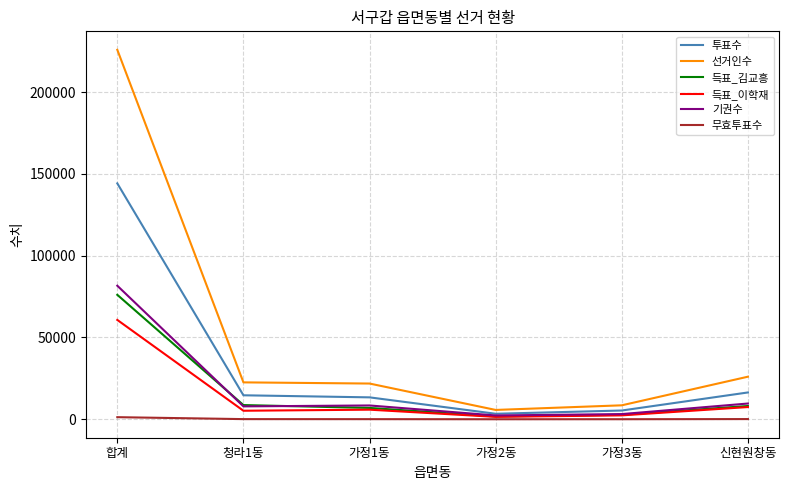

Which series has the widest spread of values?

선거인수